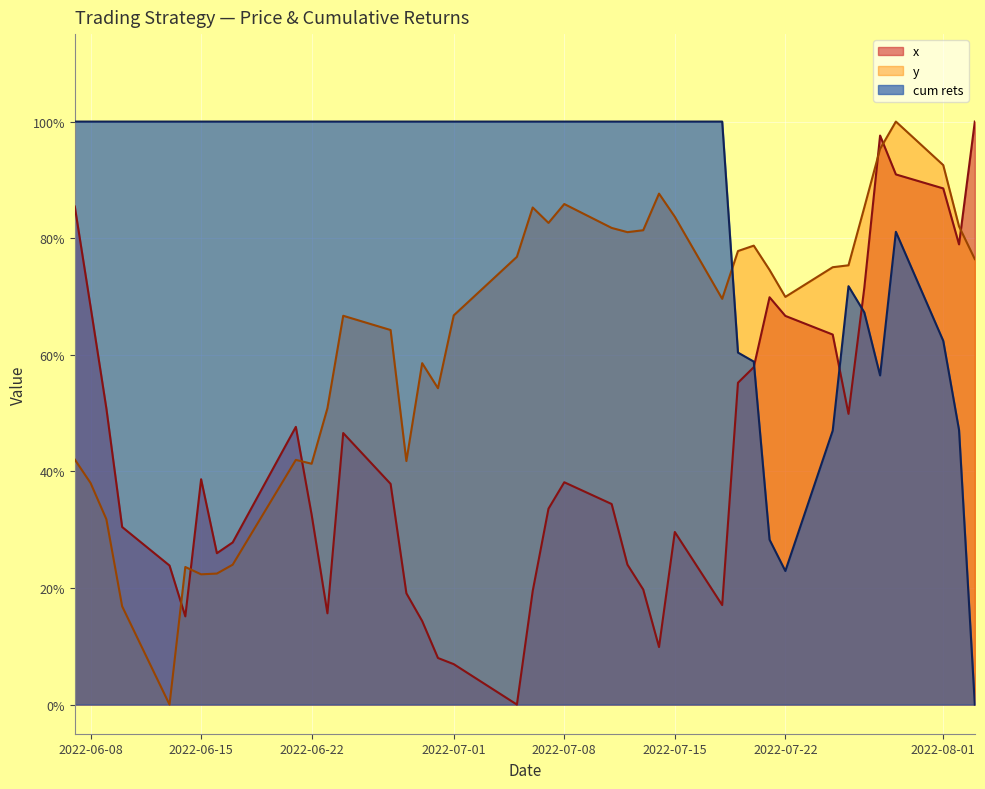

Which series has the largest range (max minus min)?

x